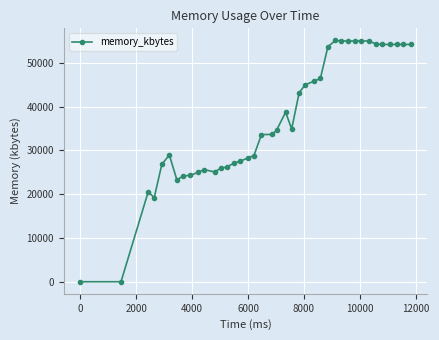

What is the greatest value displayed?

55128